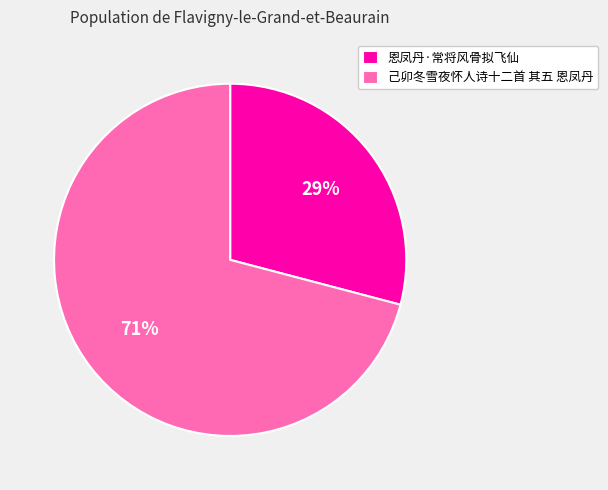

Which has a higher value, 恩凤丹·常将风骨拟飞仙 or 己卯冬雪夜怀人诗十二首 其五 恩凤丹?

己卯冬雪夜怀人诗十二首 其五 恩凤丹